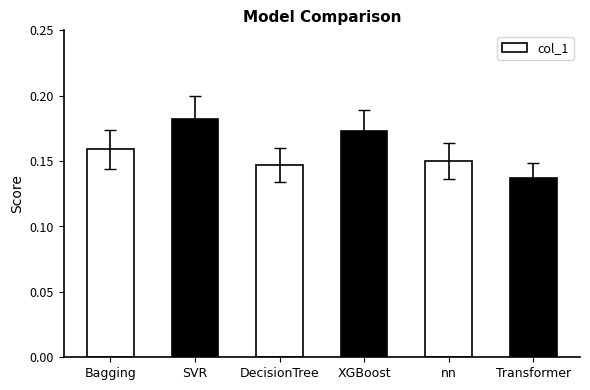

Is it true that the value at nn is 0.3?

False